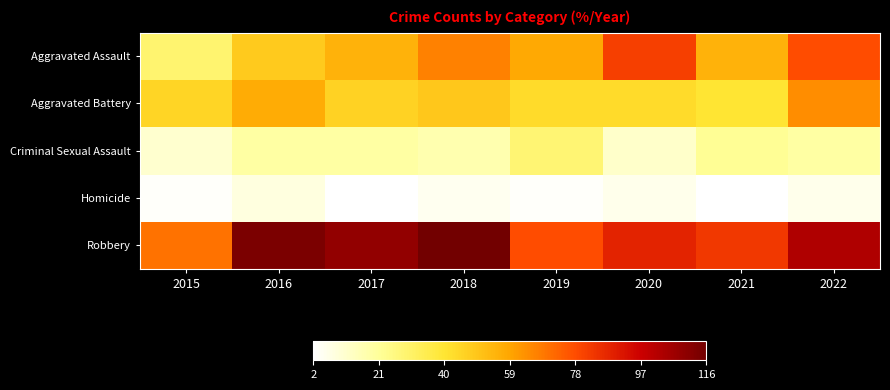

How many series are shown in this chart?

5